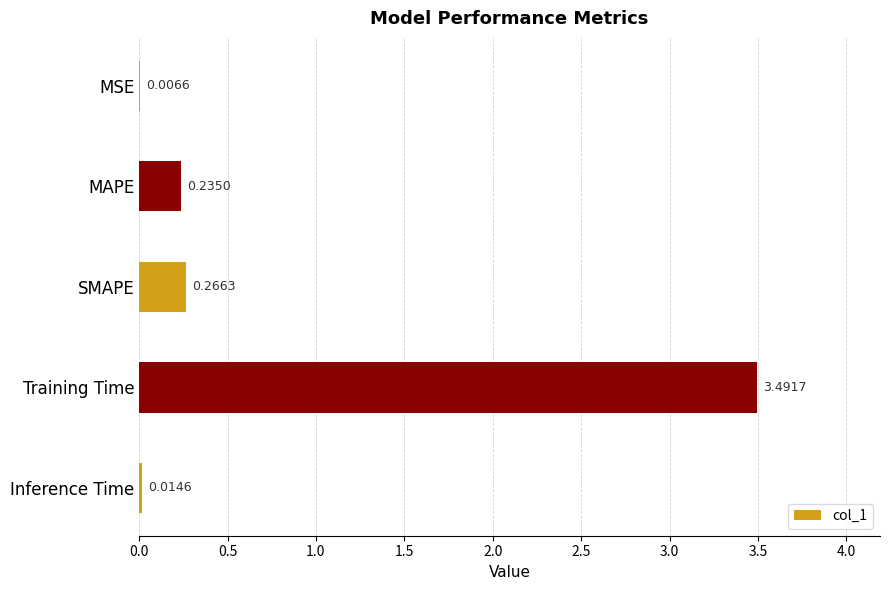

What is the sum of all values?

4.0